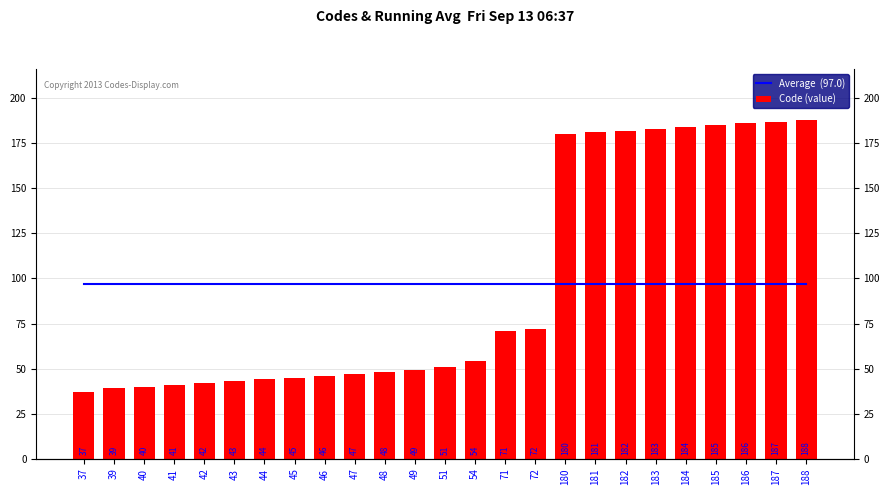

What is the sum of the Code (value) values at 49 and 45?

94